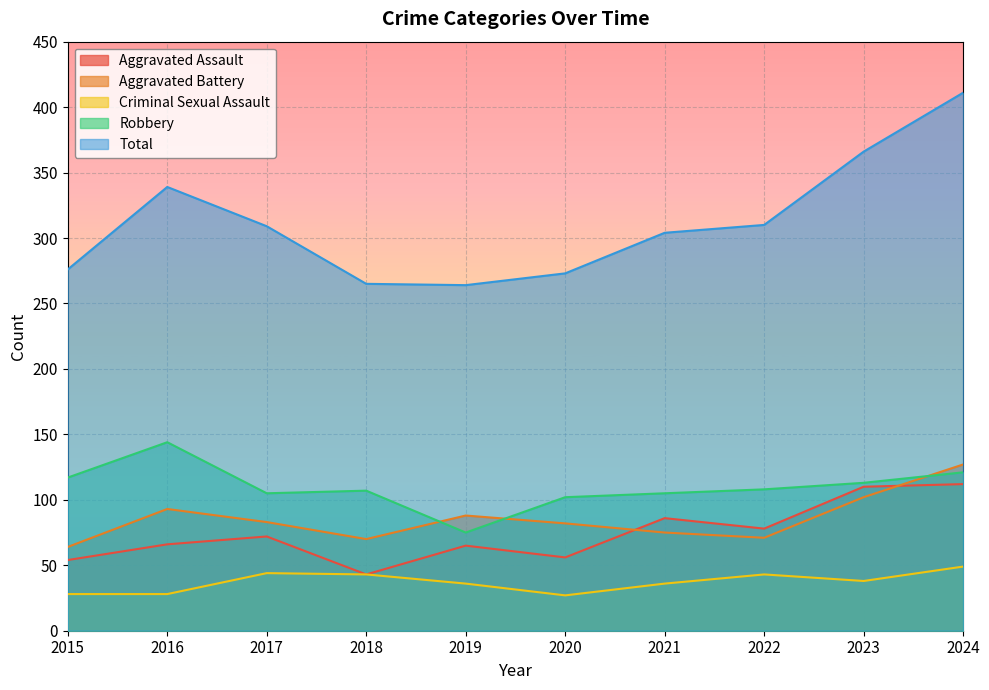

What is the value of the Total point at the 10th from the left?

411